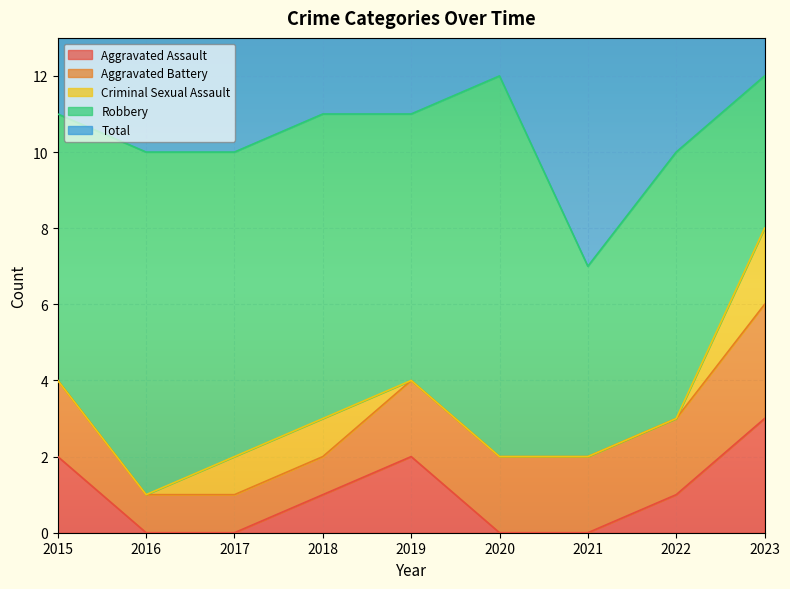

List the series in order of their peak value, lowest first.

Criminal Sexual Assault, Aggravated Assault, Aggravated Battery, Robbery, Total